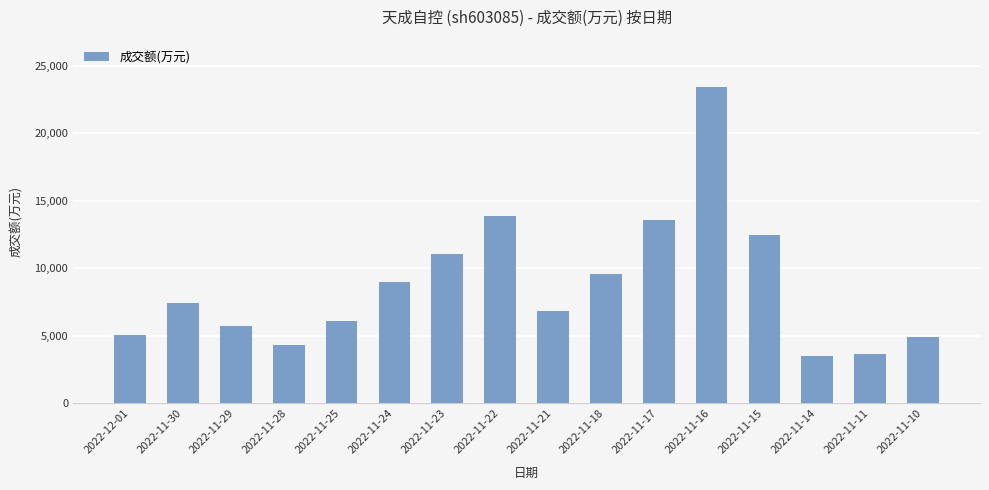

What is the sum of the values at 2022-11-17 and 2022-11-18?

23166